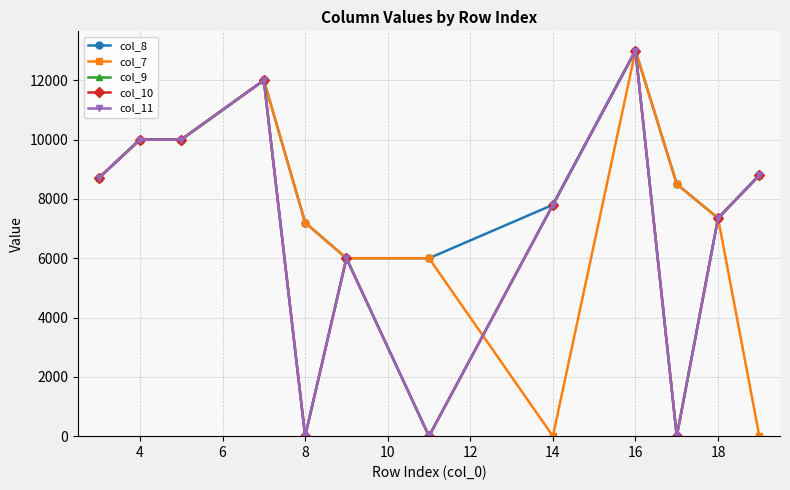

True or false: col_11 has more than 2 points higher than both neighbors.

True